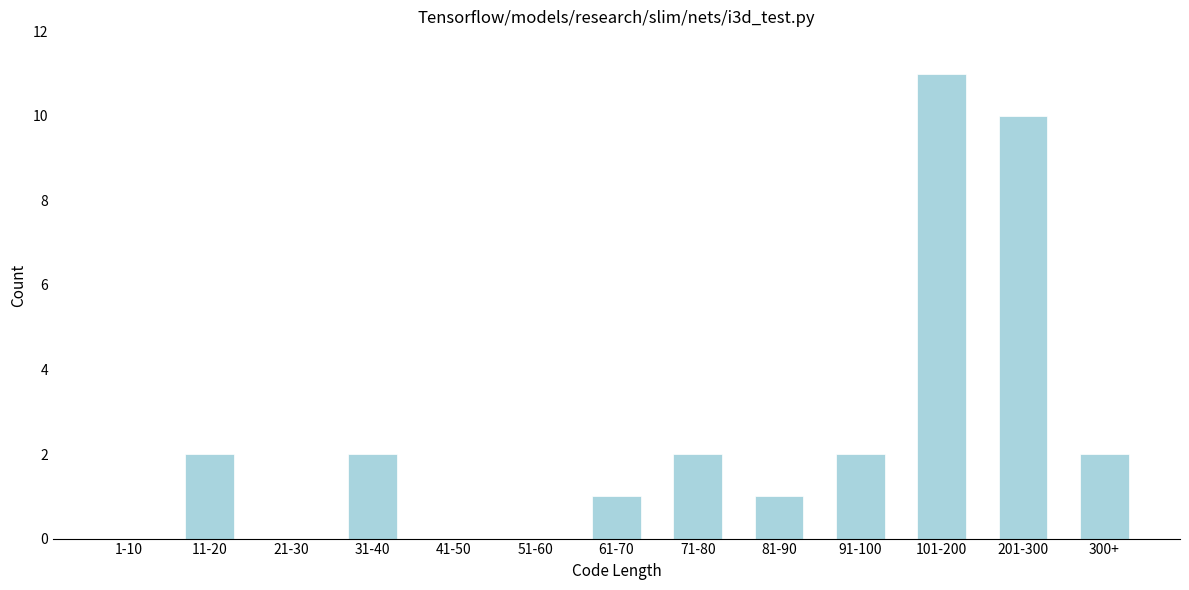

Reading left to right, list all the values displayed in this chart.

1-10=0	11-20=2	21-30=0	31-40=2	41-50=0	51-60=0	61-70=1	71-80=2	81-90=1	91-100=2	101-200=11	201-300=10	300+=2